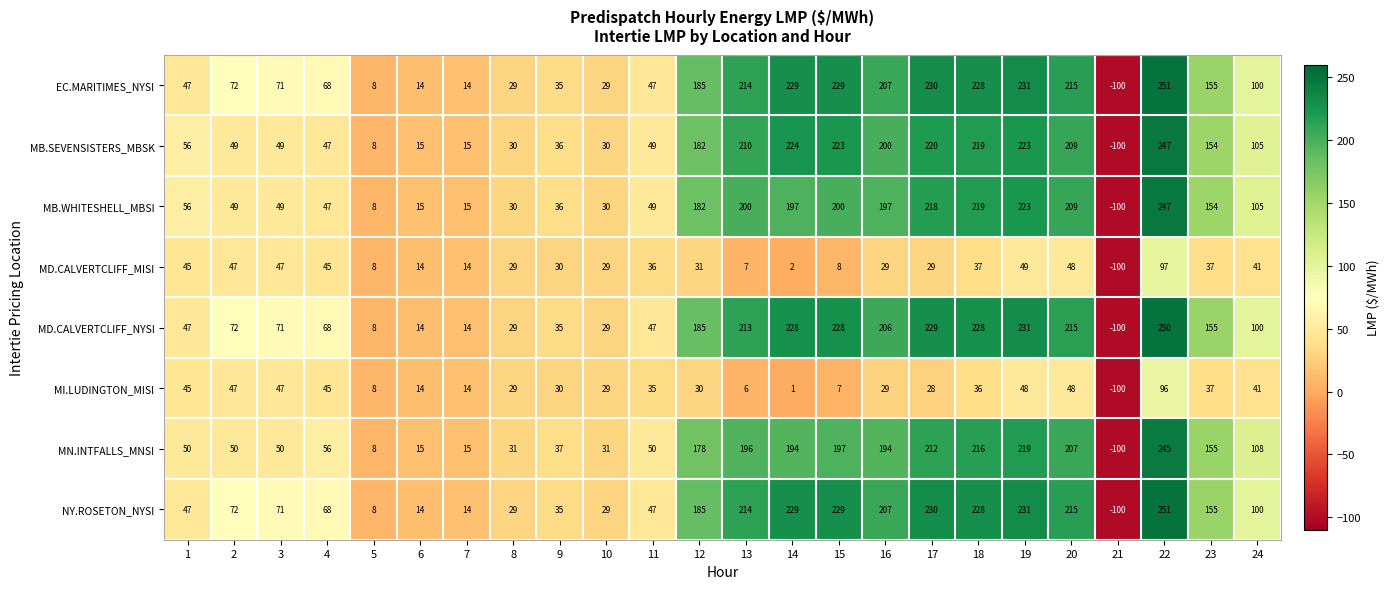

What is the difference between the highest and lowest values at 9?

7